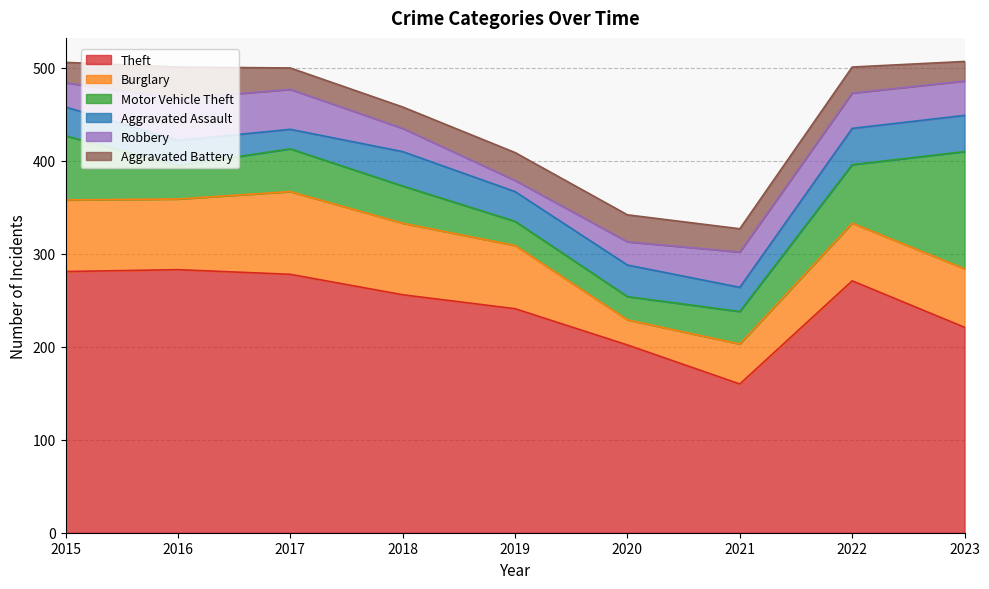

Is the value of Robbery at 2017 greater than the value of Motor Vehicle Theft at 2020?

Yes